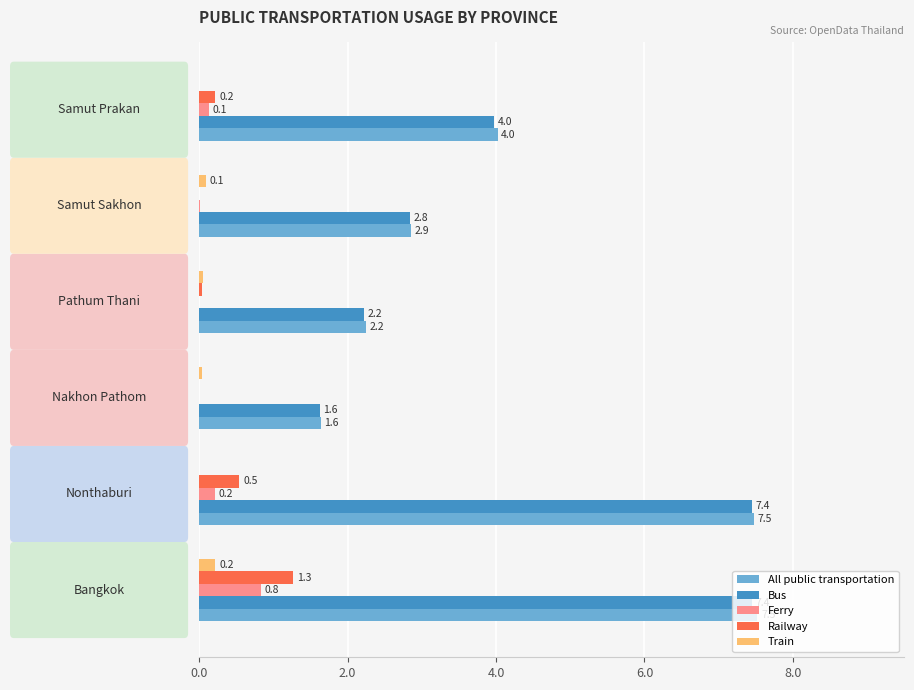

Which series has the largest total across all categories?

All public transportation